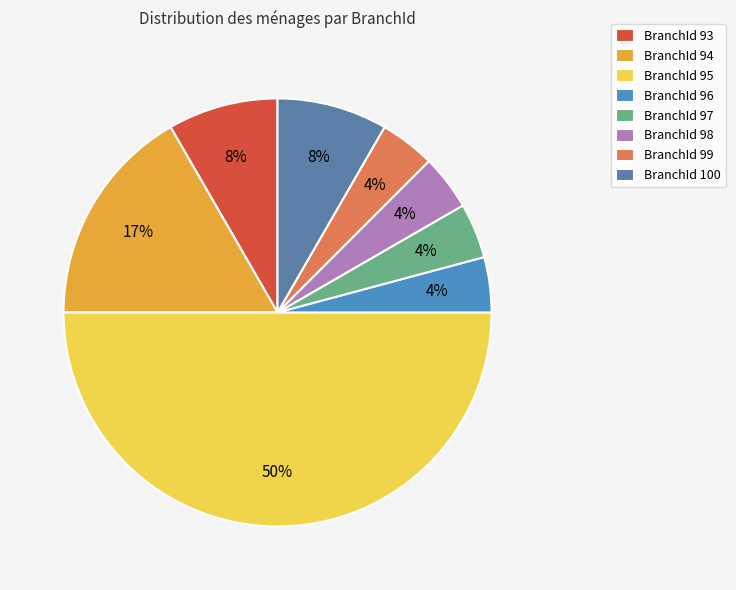

How many segments does this pie chart have?

8